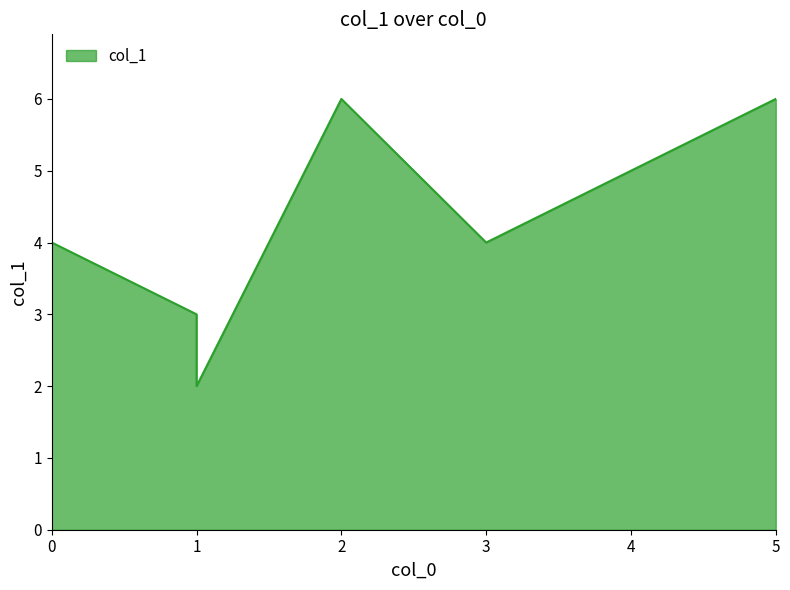

Approximately how many times larger is the value at 5 compared to 0?

1.5